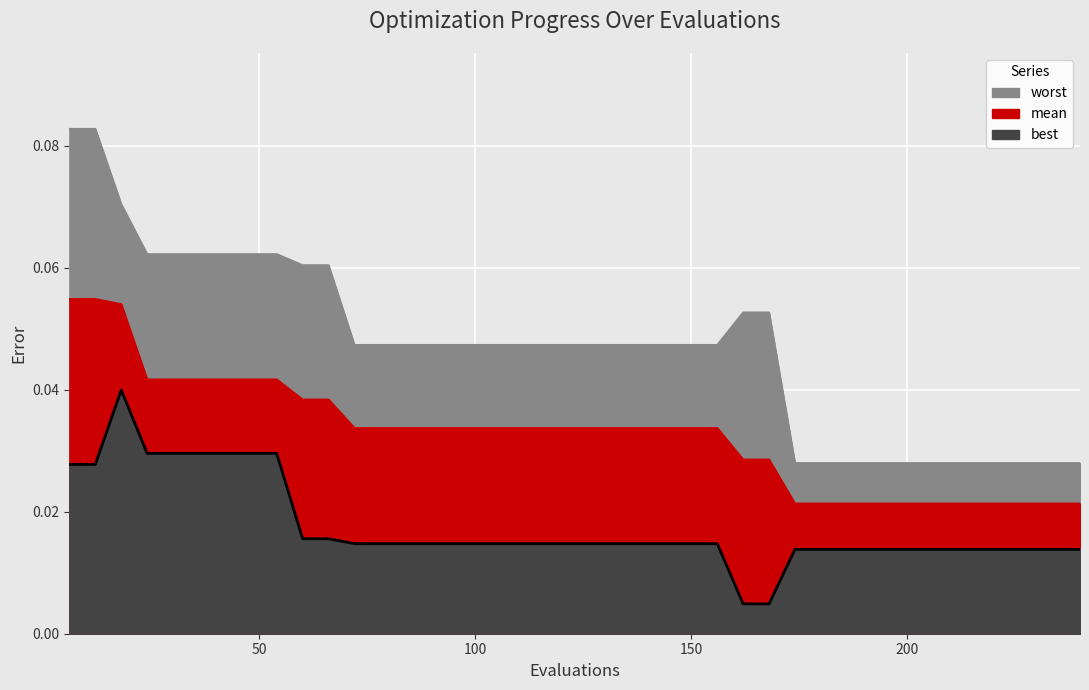

Which series changed the most between 54 and 228?

worst